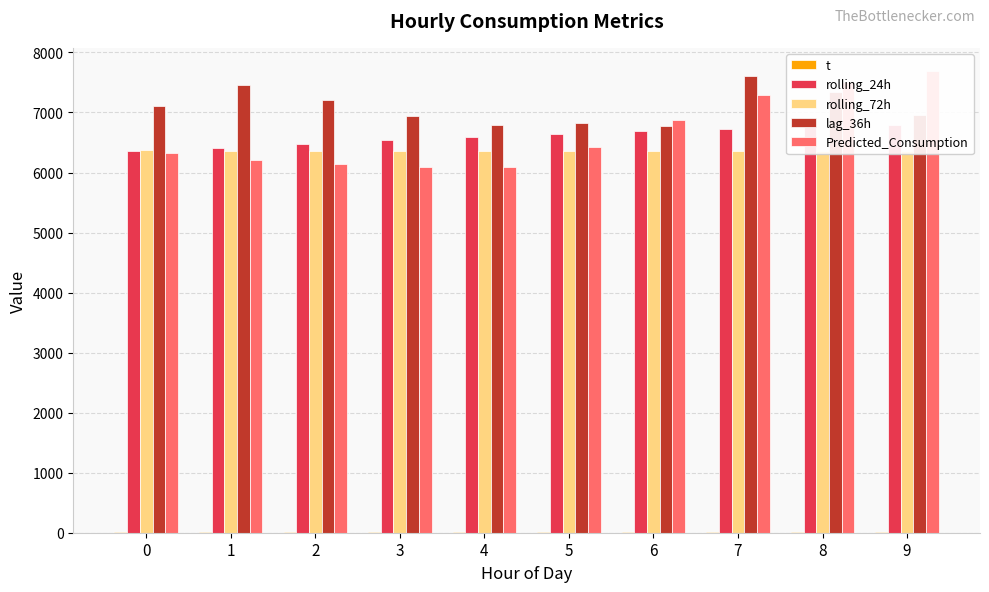

Reading left to right, extract all data points from this chart.

t: 9.1	8.7	8.4	8.0	7.8	7.6	7.3	7.8	8.4	8.9
rolling_24h: 6364.0	6412.2	6474.5	6536.8	6590.4	6641.8	6687.5	6730.2	6764.1	6789.3
rolling_72h: 6368.3	6362.1	6360.8	6358.3	6355.1	6352.8	6350.5	6350.6	6352.0	6352.0
lag_36h: 7115.0	7453.0	7205.0	6949.0	6796.0	6825.0	6768.0	7615.0	7345.0	6961.0
Predicted_Consumption: 6327.8	6203.5	6139.6	6086.2	6097.5	6426.6	6878.2	7287.0	7501.9	7692.5